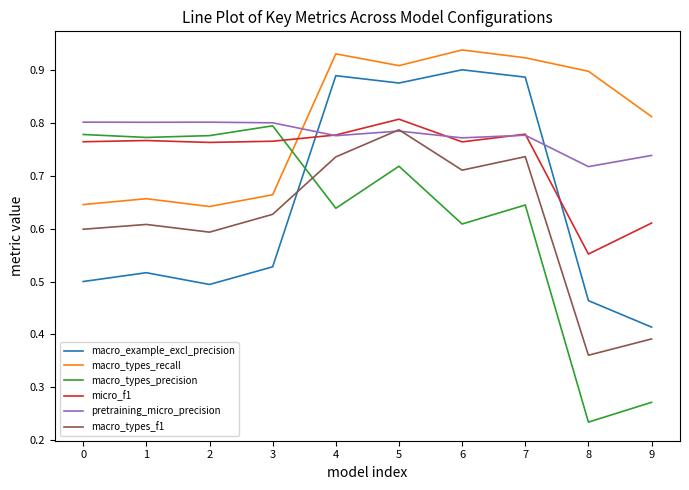

True or false: macro_example_excl_precision and macro_types_recall cross at least once.

False